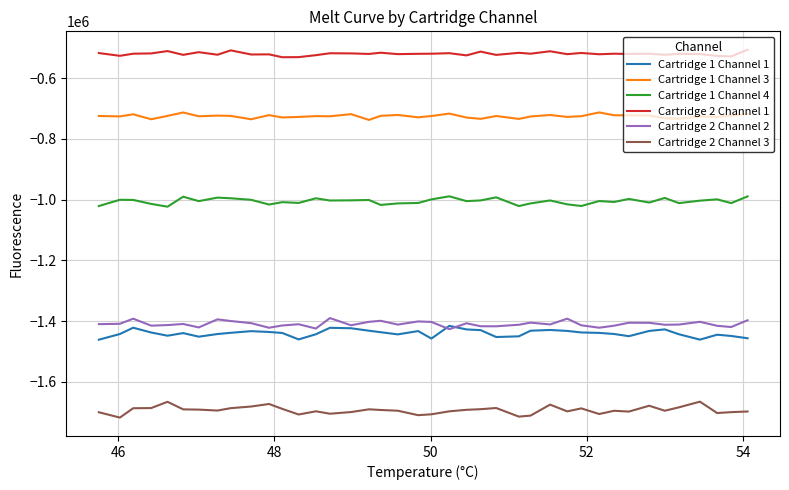

True or false: Cartridge 1 Channel 4 and Cartridge 2 Channel 2 cross at least once.

False